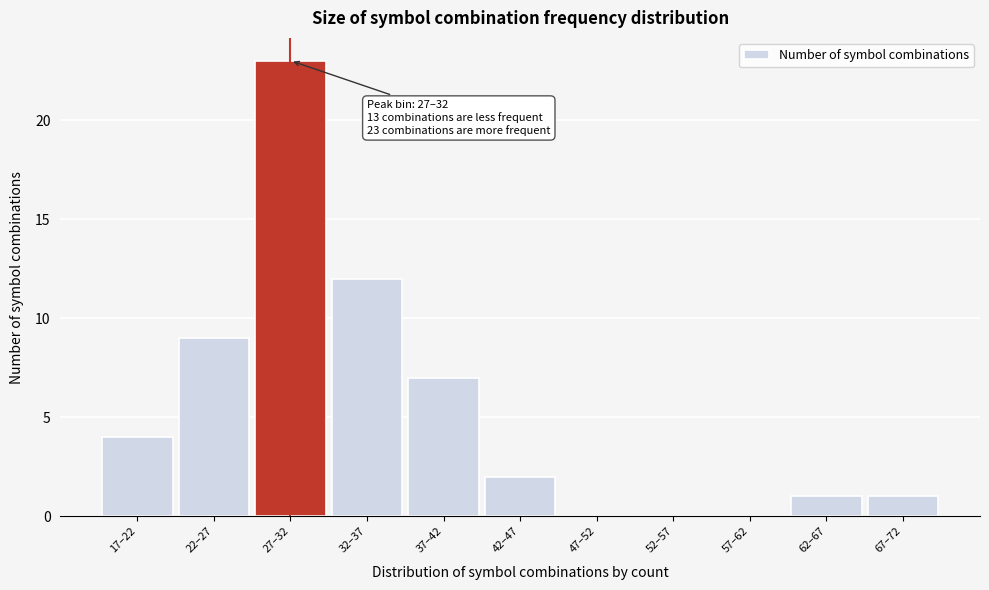

Reading right to left, list all the values displayed in this chart.

67–72=1	62–67=1	57–62=0	52–57=0	47–52=0	42–47=2	37–42=7	32–37=12	27–32=23	22–27=9	17–22=4